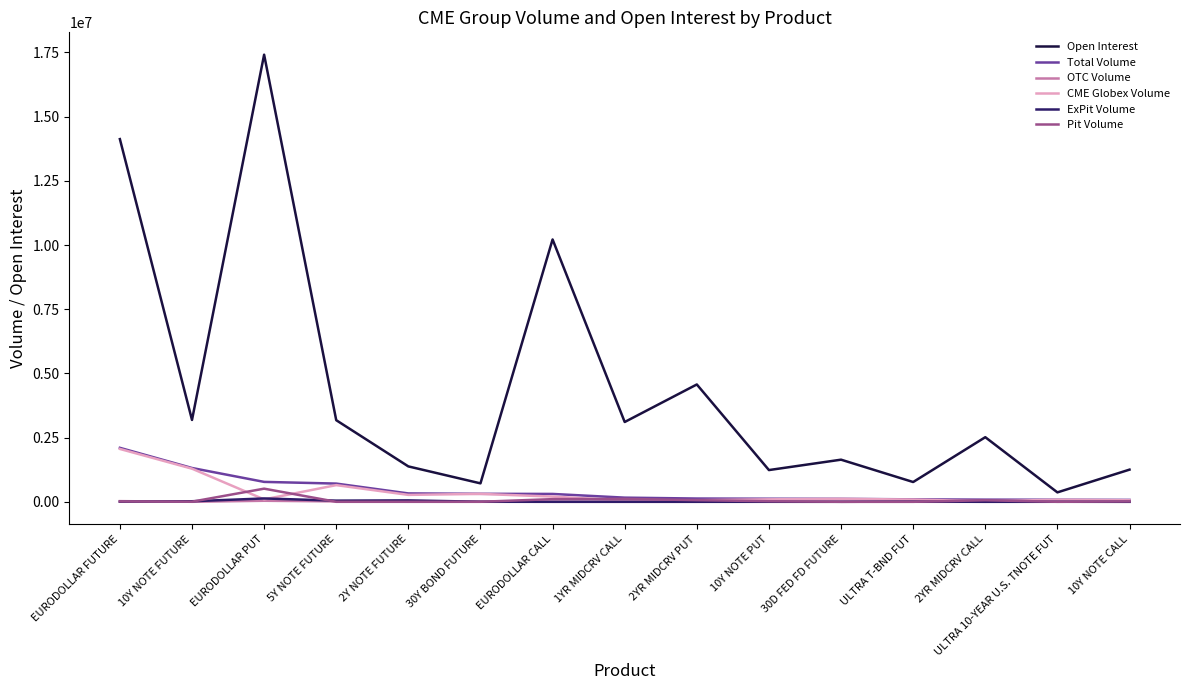

Which series has the largest total across all categories?

Open Interest